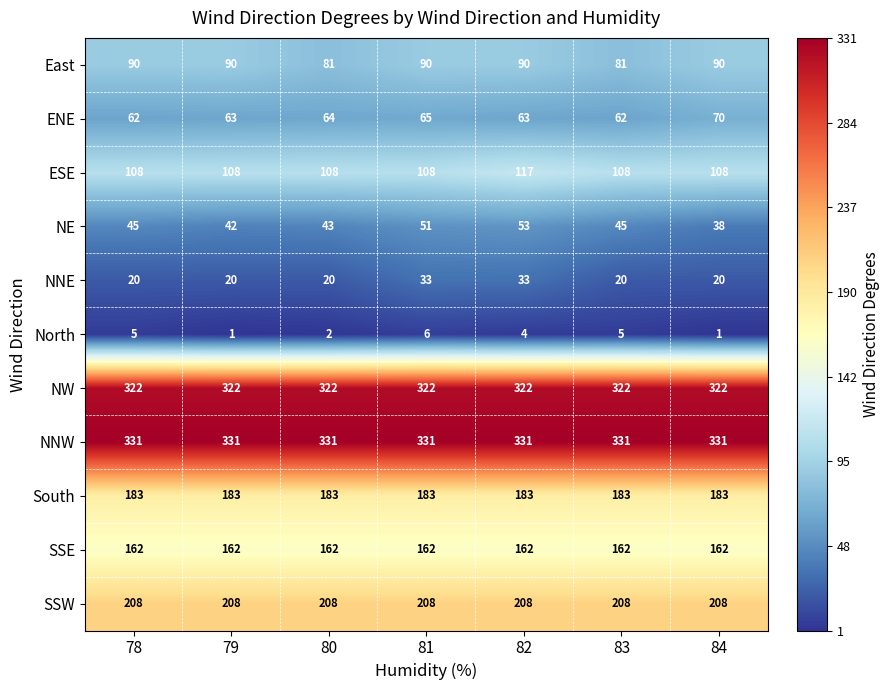

What value does the SSE series have at 80?

162